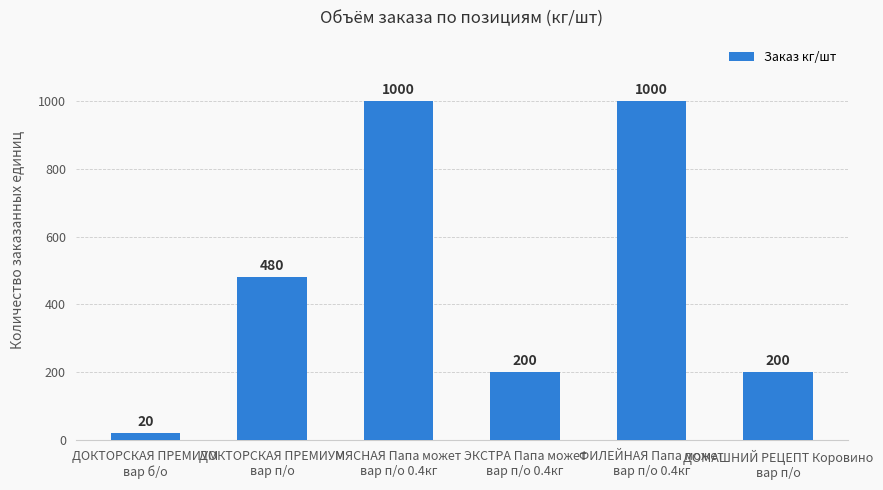

Which category has the lowest value across all series?

ДОКТОРСКАЯ ПРЕМИУМ
вар б/о